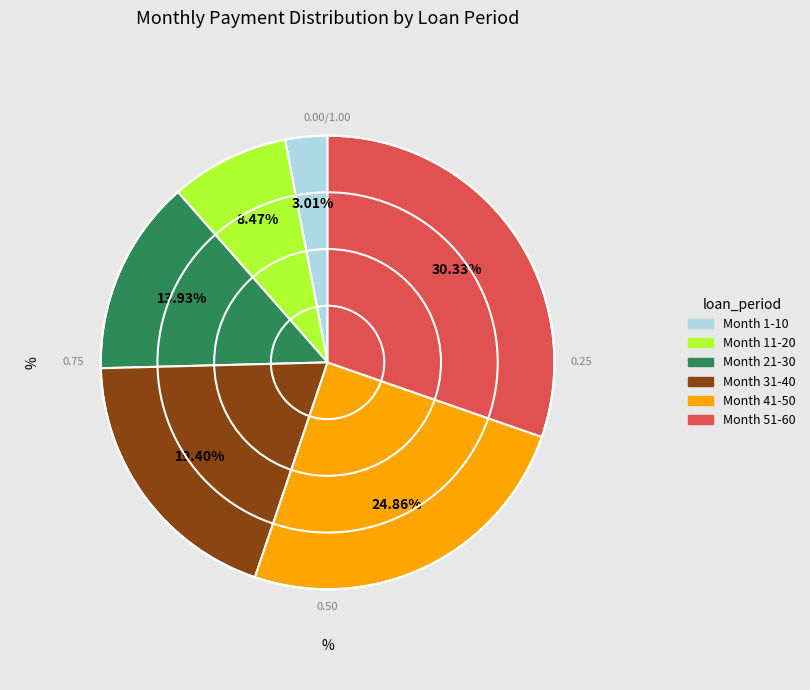

Between Month 31-40 and Month 21-30, which is larger?

Month 31-40